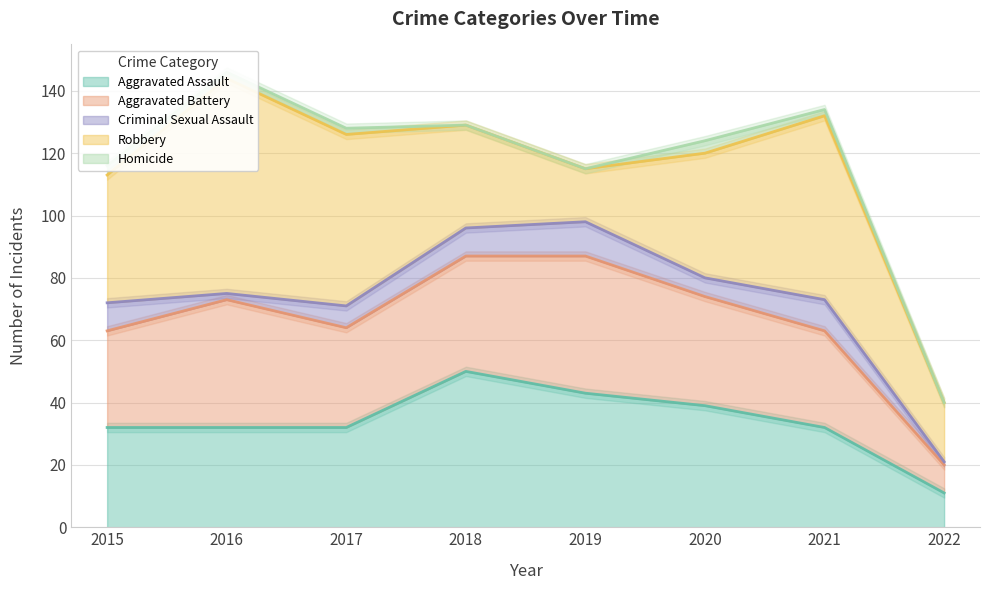

The value of Aggravated Battery at 2019 is 19. True or false?

False